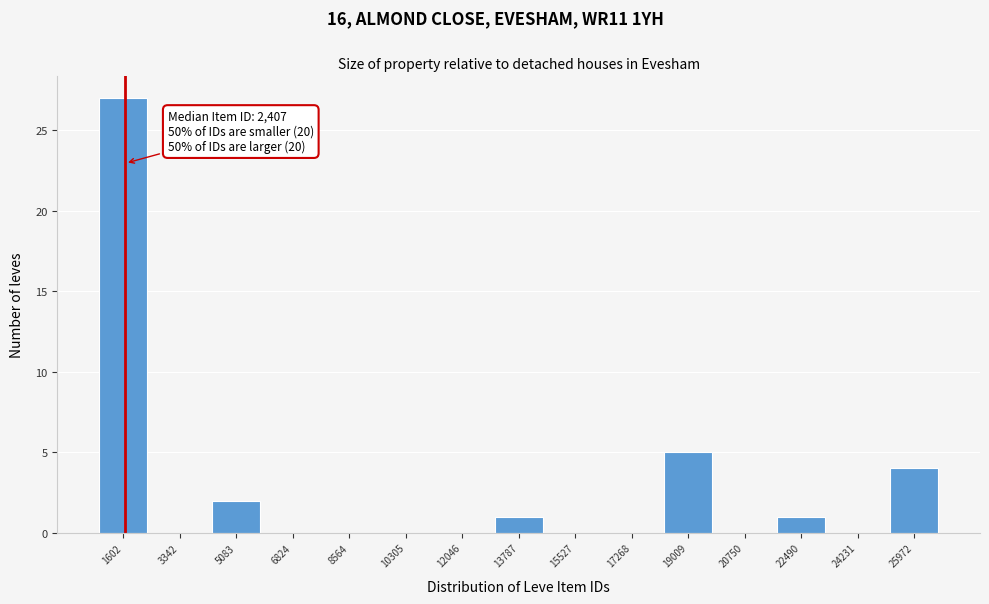

Reading left to right, what are all the values shown in this chart?

1602=27	3342=0	5083=2	6824=0	8564=0	10305=0	12046=0	13787=1	15527=0	17268=0	19009=5	20750=0	22490=1	24231=0	25972=4